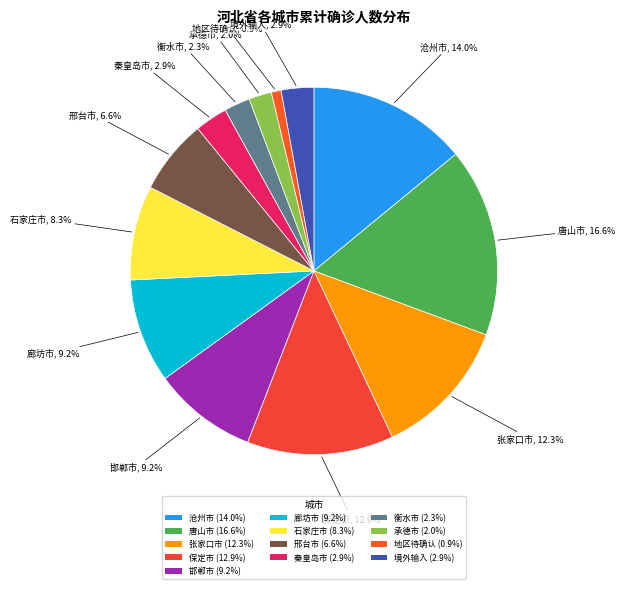

To the nearest percent, what is the difference between the largest and smallest slice percentages?

16%